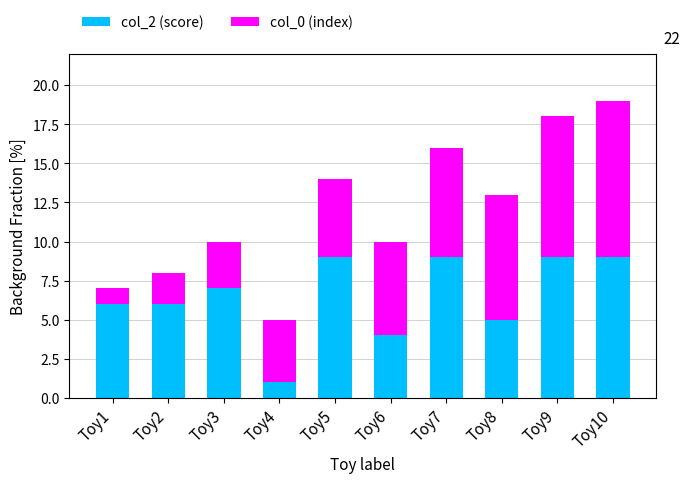

At which category is the sum across all series the highest?

Toy10